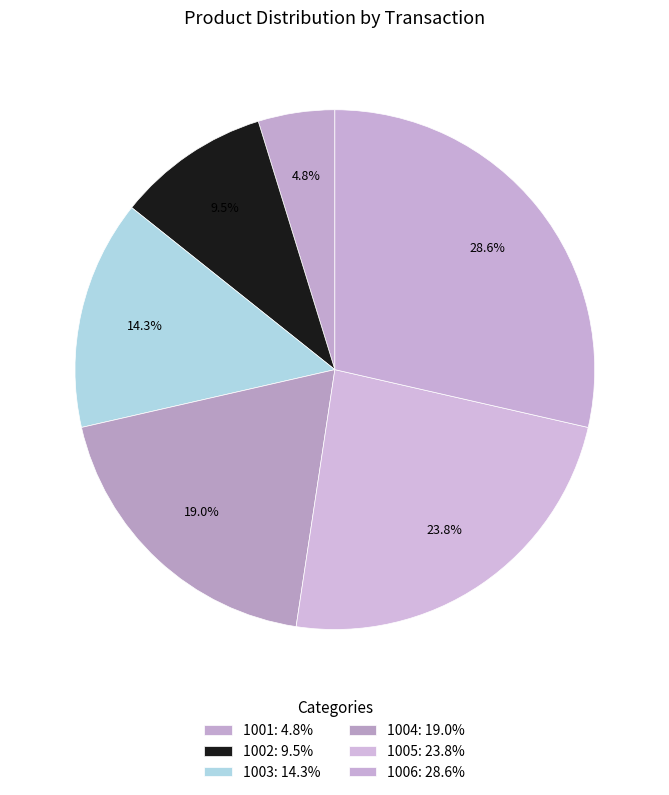

Is there any slice that represents more than half of the pie?

No